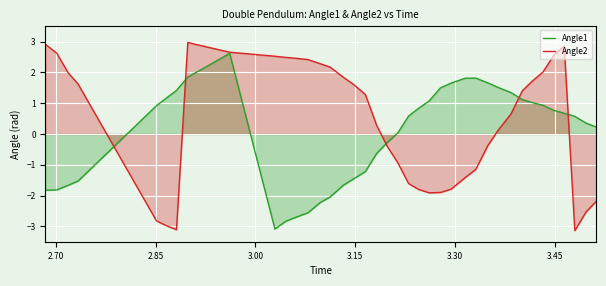

List the series in order of their peak value, lowest first.

Angle1, Angle2